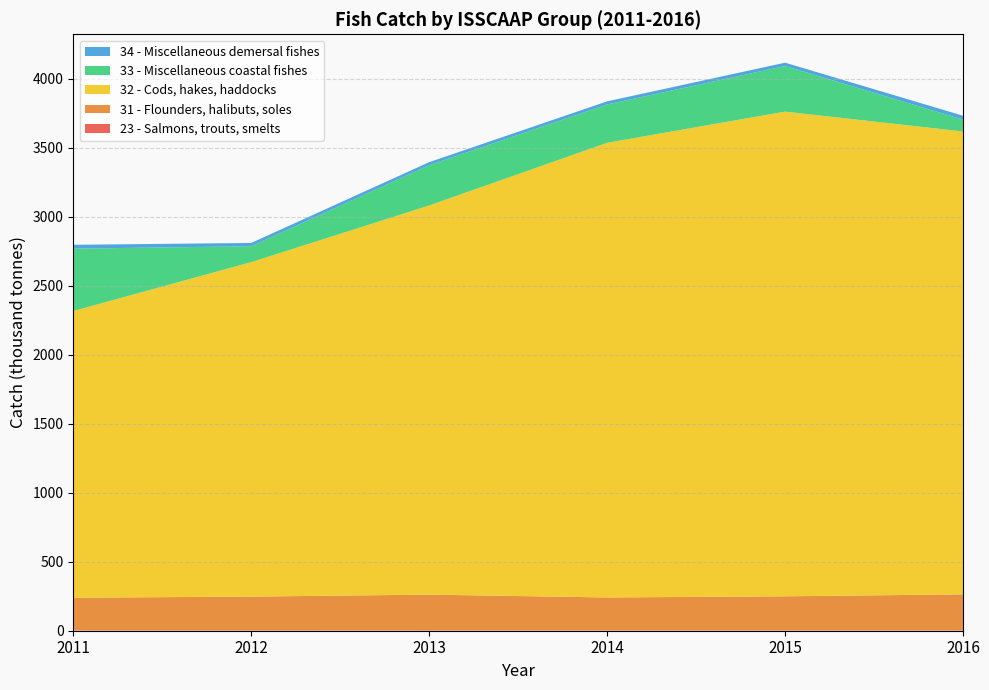

Reading left to right, transcribe all the data shown in this chart.

23 - Salmons, trouts, smelts: 2011=1.5	2012=1.5	2013=1.3	2014=1.3	2015=1.0	2016=1.1
31 - Flounders, halibuts, soles: 2011=237.4	2012=245.8	2013=260.1	2014=239.7	2015=248.3	2016=262.3
32 - Cods, hakes, haddocks: 2011=2077.1	2012=2422.8	2013=2819.0	2014=3293.5	2015=3511.1	2016=3353.0
33 - Miscellaneous coastal fishes: 2011=451.6	2012=115.2	2013=292.2	2014=277.6	2015=330.4	2016=85.9
34 - Miscellaneous demersal fishes: 2011=27.9	2012=23.7	2013=21.6	2014=22.6	2015=24.0	2016=27.9